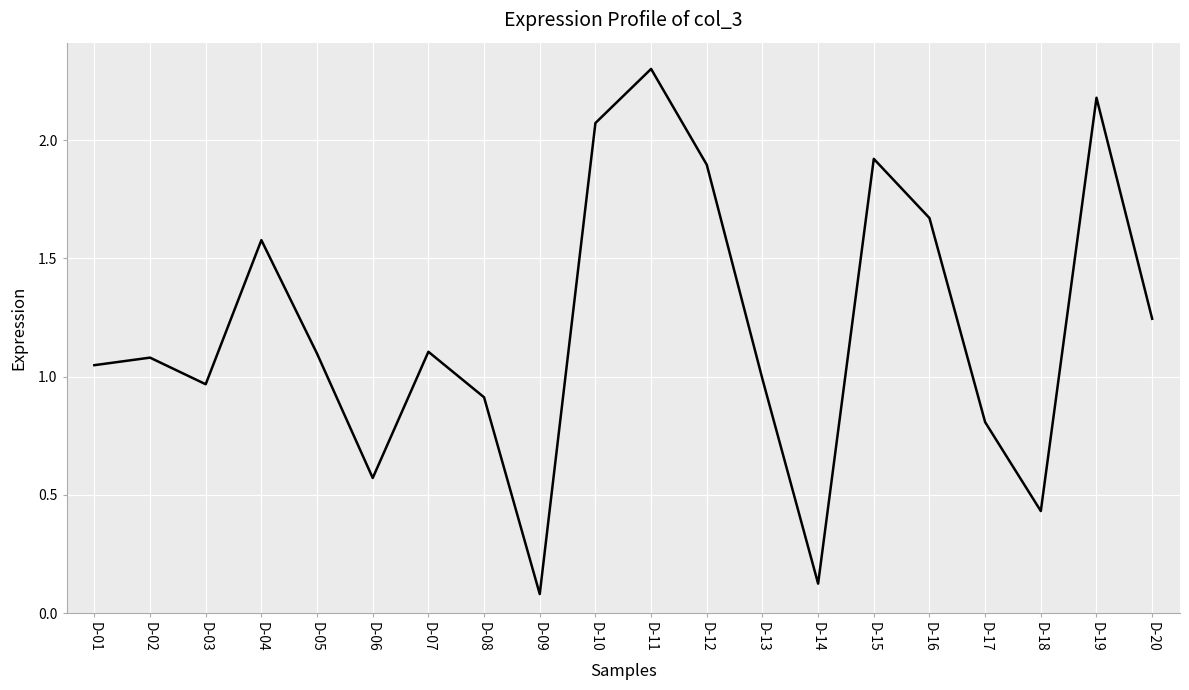

Reading left to right, what are all the values shown in this chart?

104873480	108060016	96802776	157766848	109757936	57156976	110544896	91284192	8056696	207296560	230182176	189653832	98980096	12464936	192140960	167098192	80768680	43164208	217995432	124503224